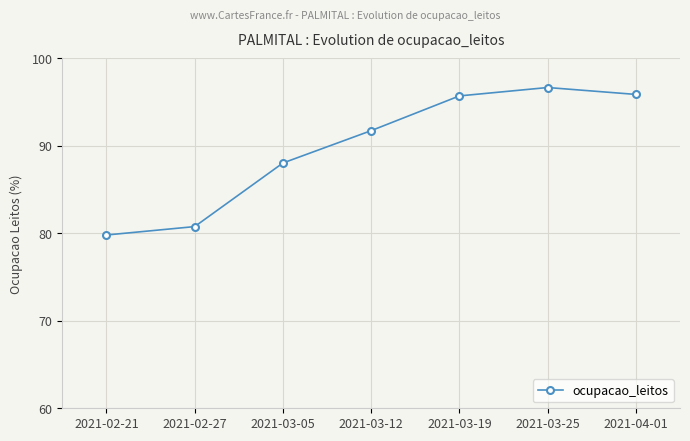

At which category does the chart reach its minimum across all series?

2021-02-21